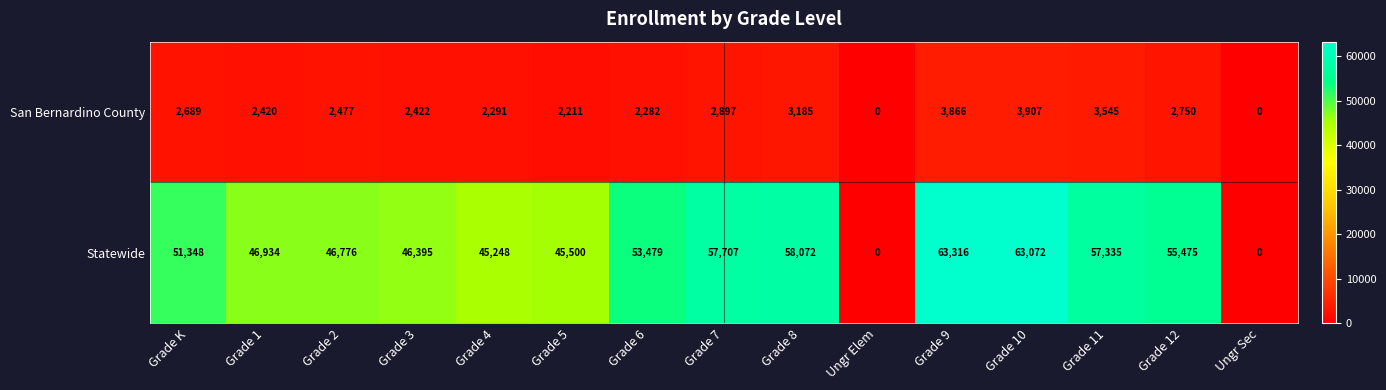

What is the maximum value shown in the chart?

63316